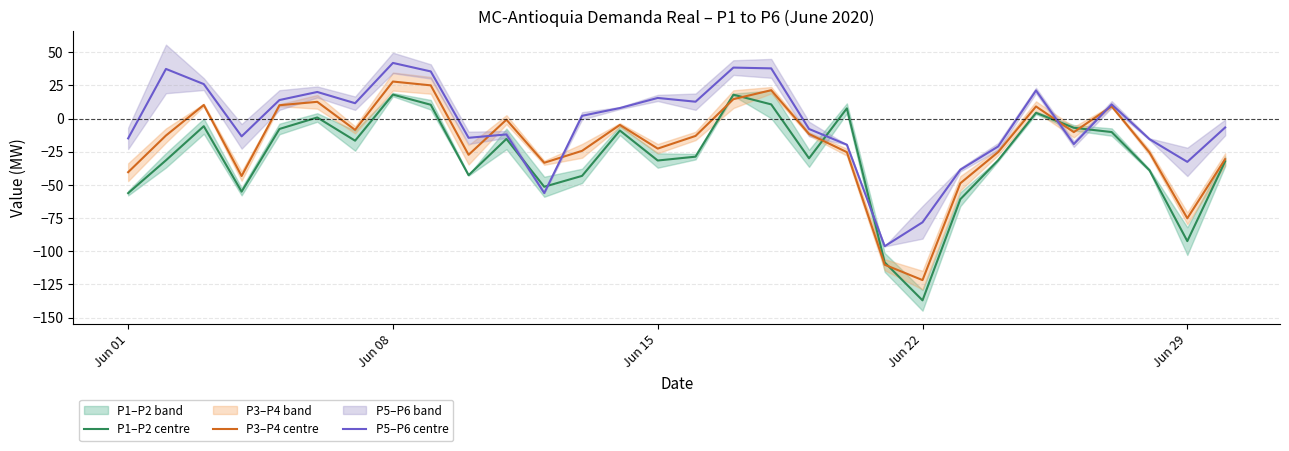

What is the highest value of the P5–P6 centre series?

41.9